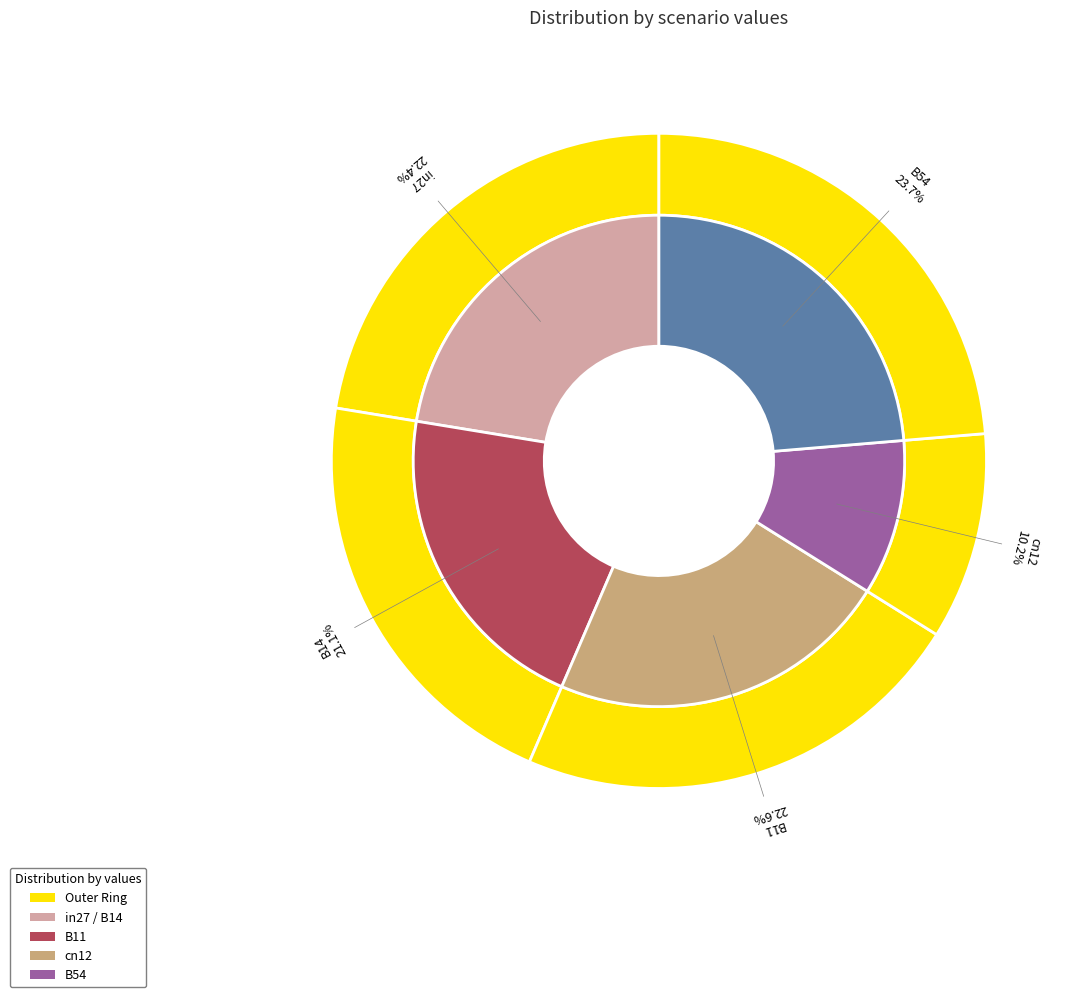

Does B14 represent more than half of the total?

No